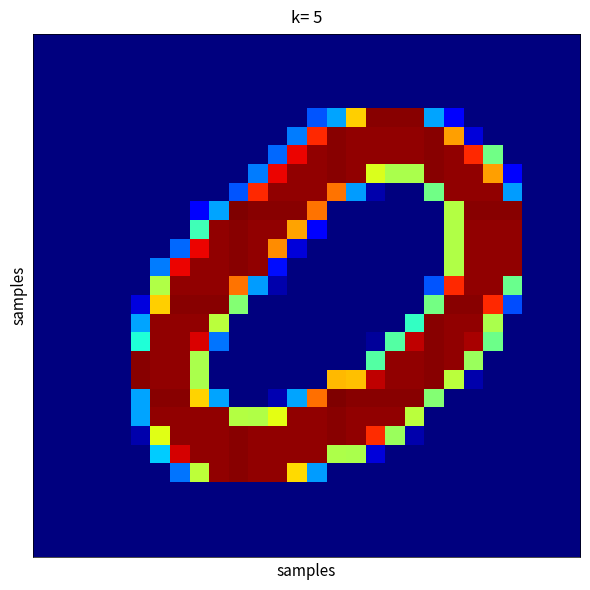

At how many categories does at least one series exceed 241?

20